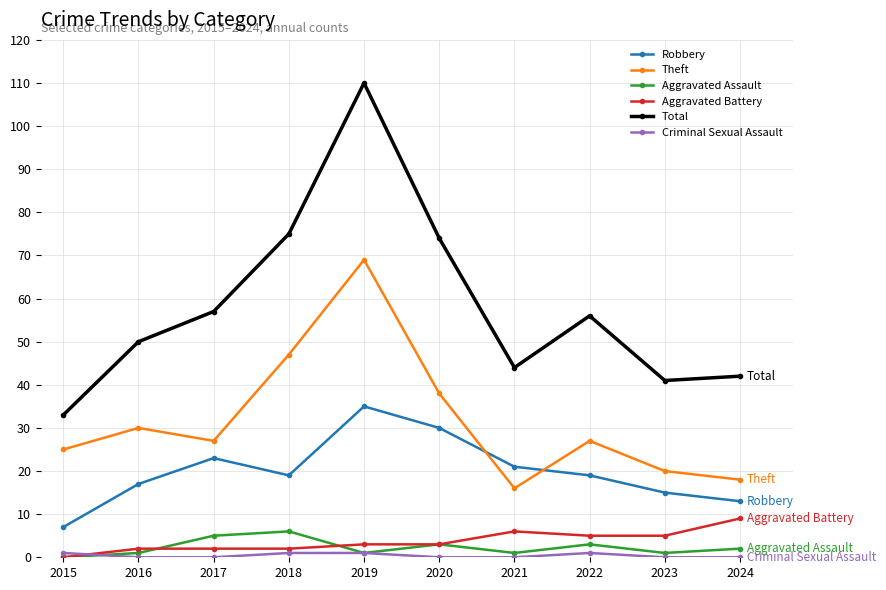

At which category does Aggravated Assault reach its first local peak?

2018